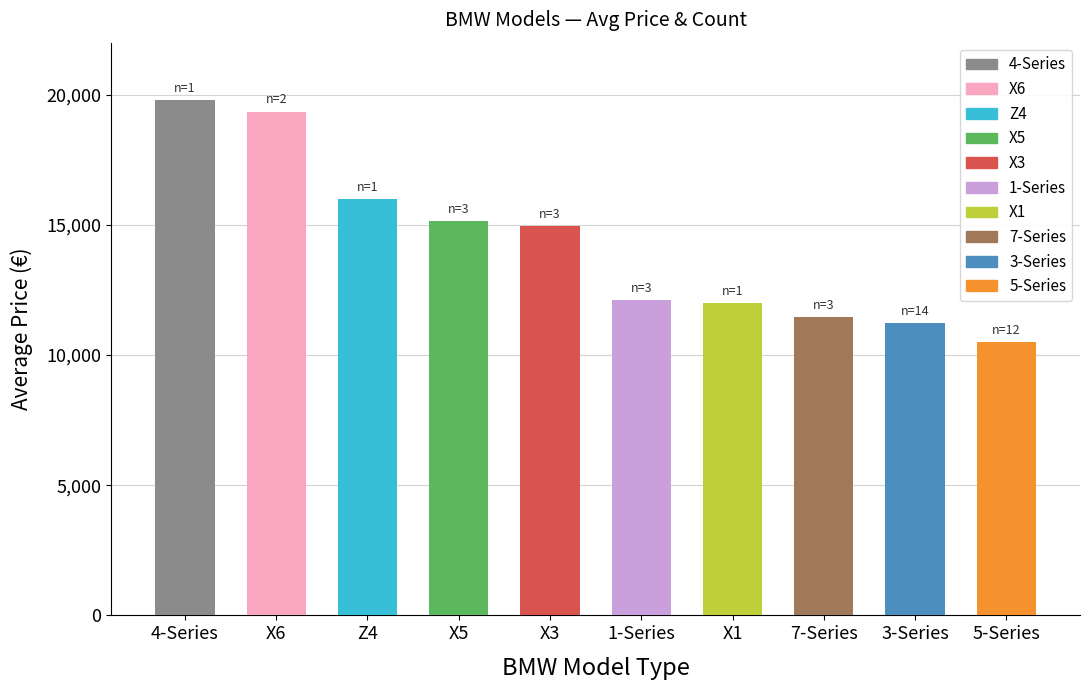

What is the difference between the second highest and minimum values?

8854